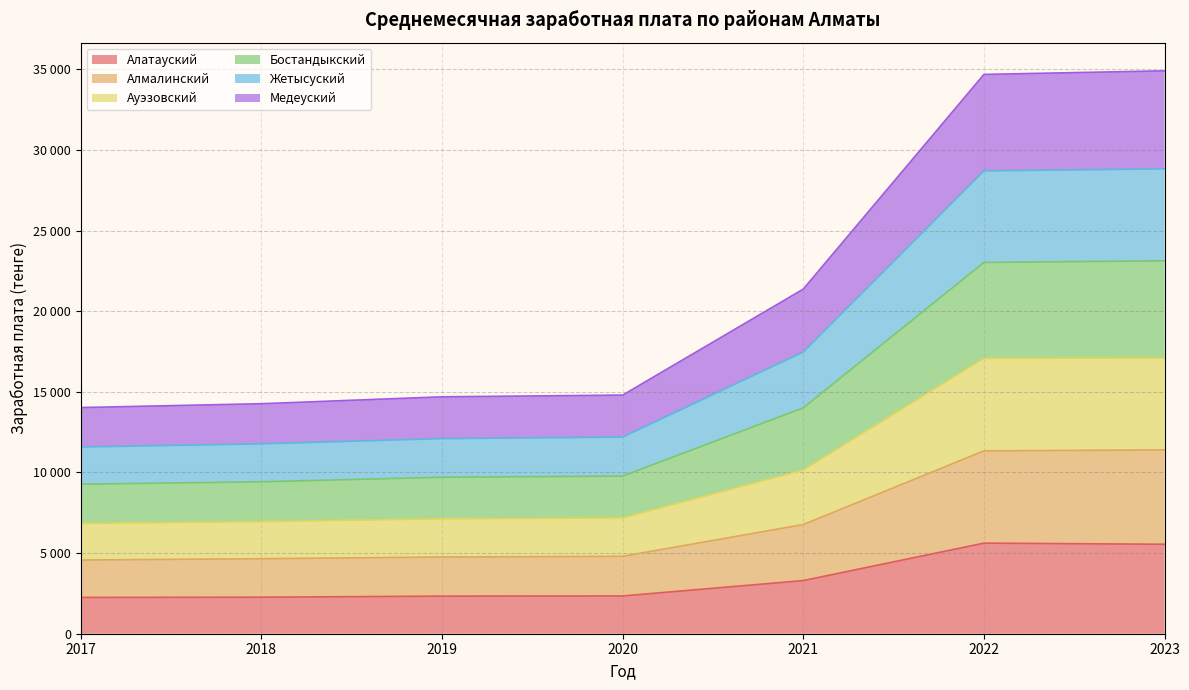

Count the number of data series in this chart.

6